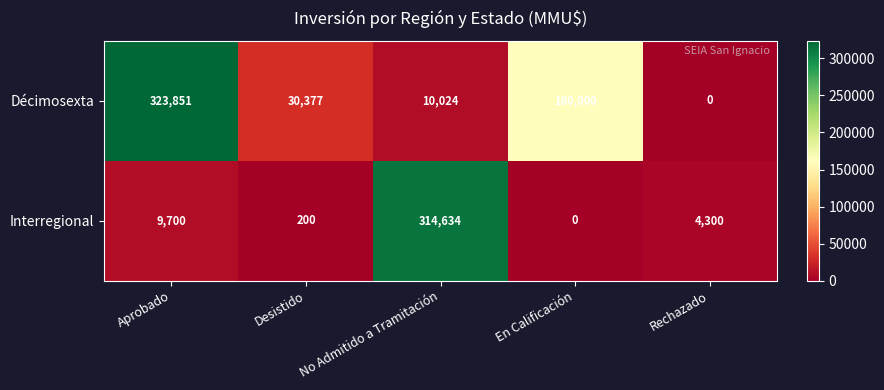

How many values in the Décimosexta series are below 30377?

2